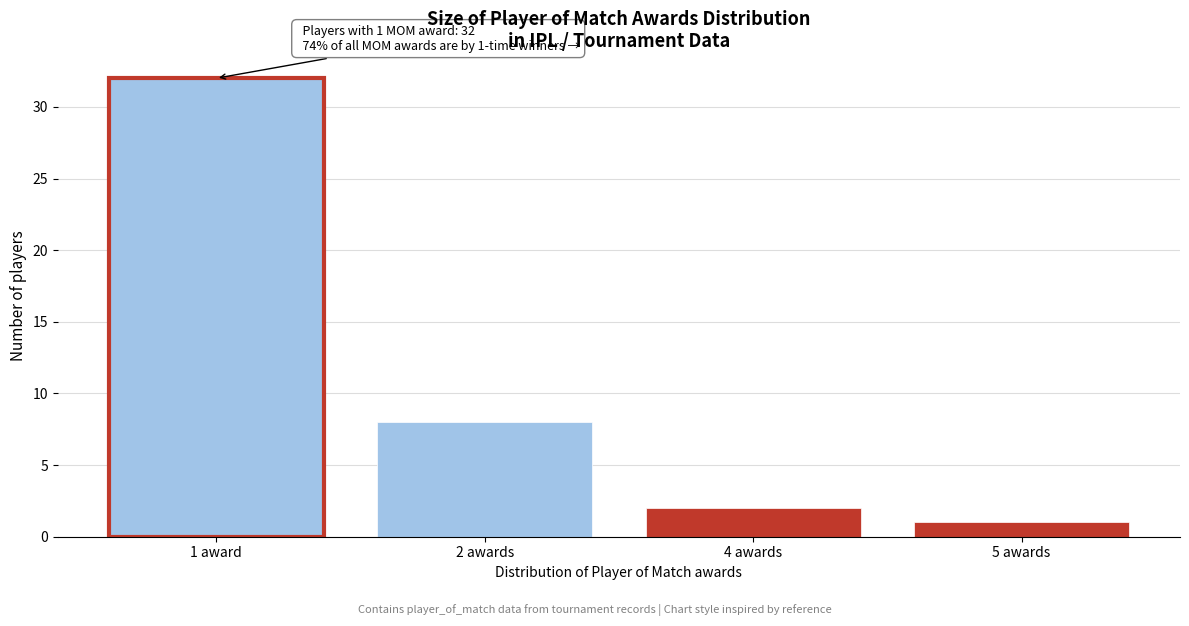

Reading right to left, list all the values displayed in this chart.

1	2	8	32